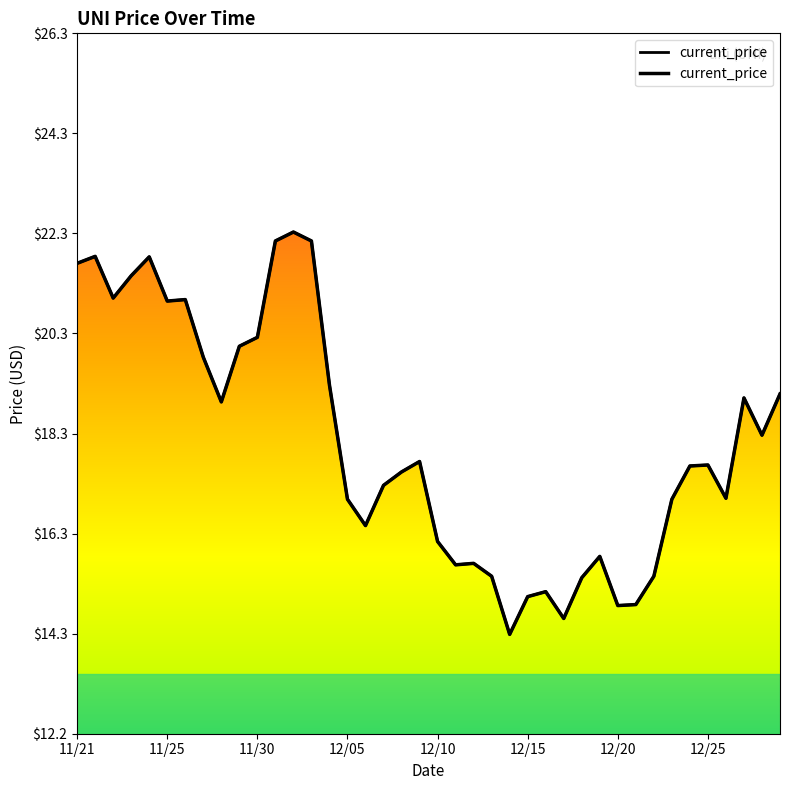

Does the chart have visible grid lines?

No